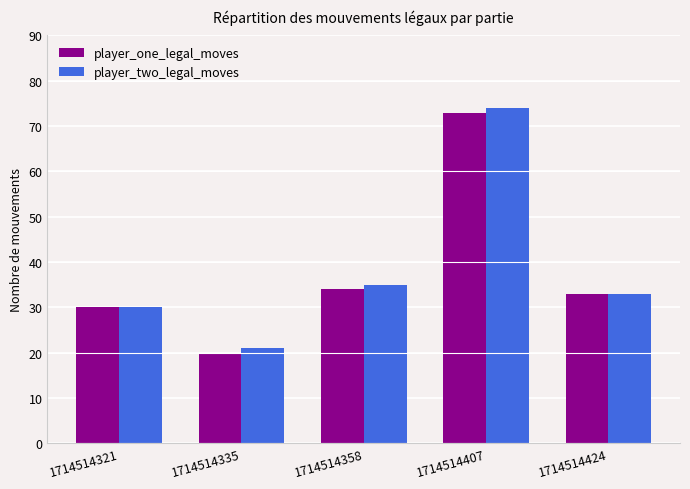

What is the difference between the maximum and second lowest values in the player_one_legal_moves series?

43